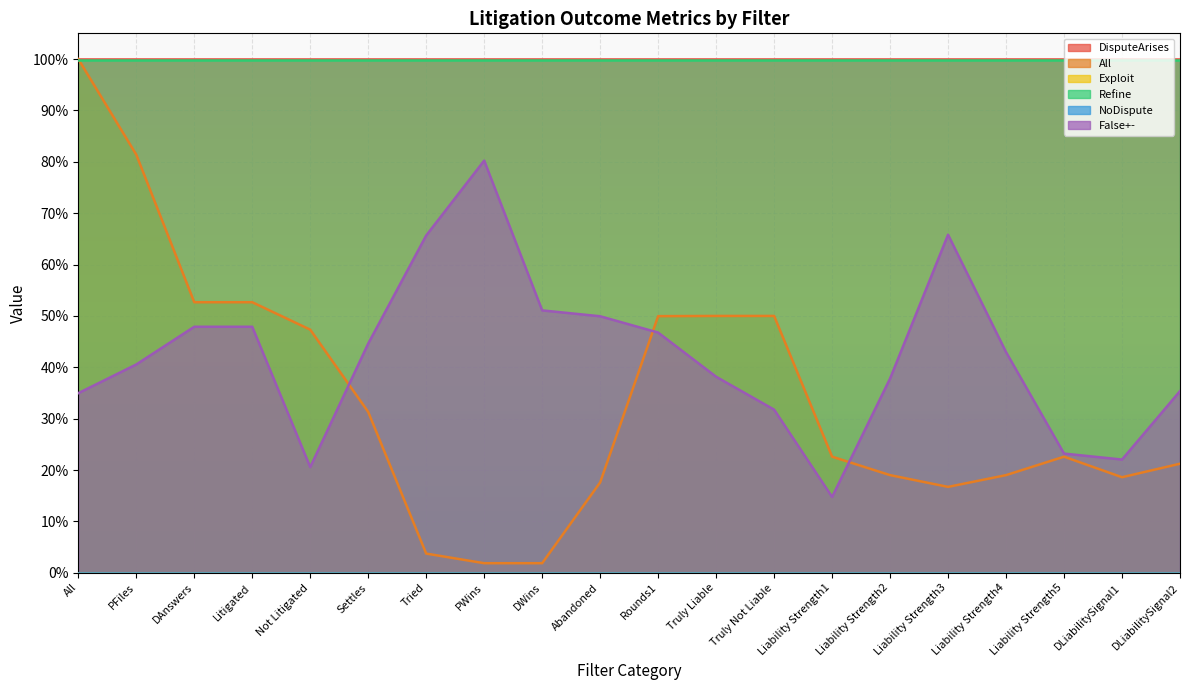

Rank the series at PWins from lowest to highest value.

Exploit, NoDispute, All, False+-, Refine, DisputeArises